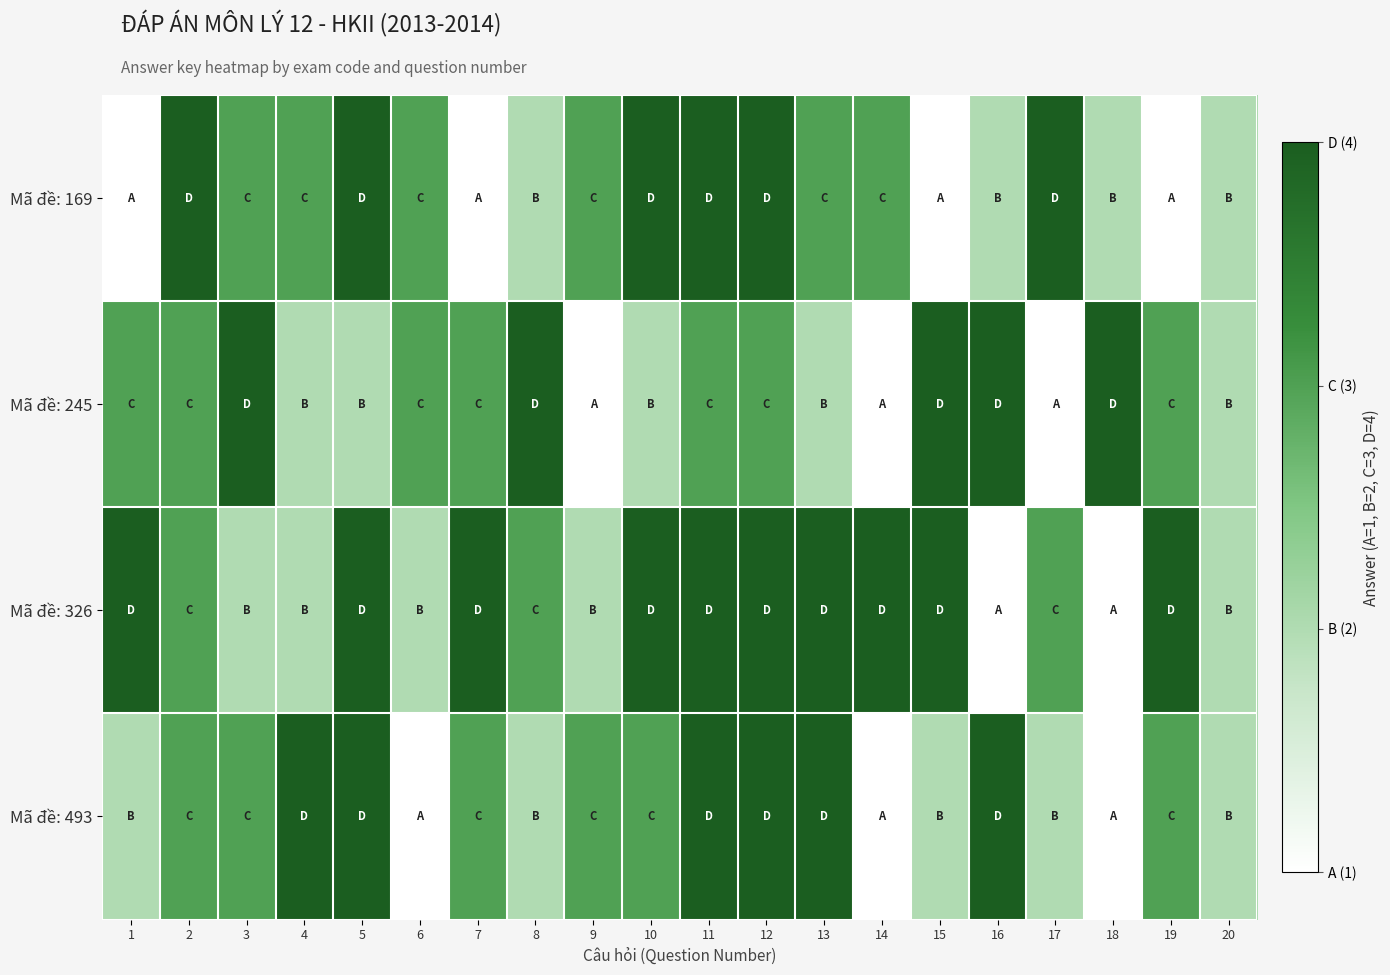

What is the total value across all series at 17?

10